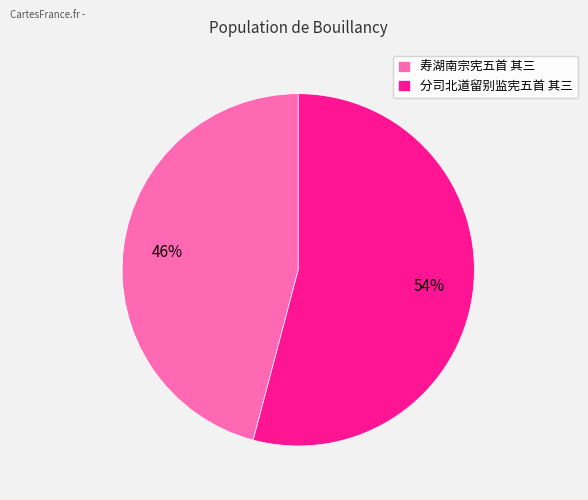

To the nearest percent, what portion does 寿湖南宗宪五首 其三 represent?

46%